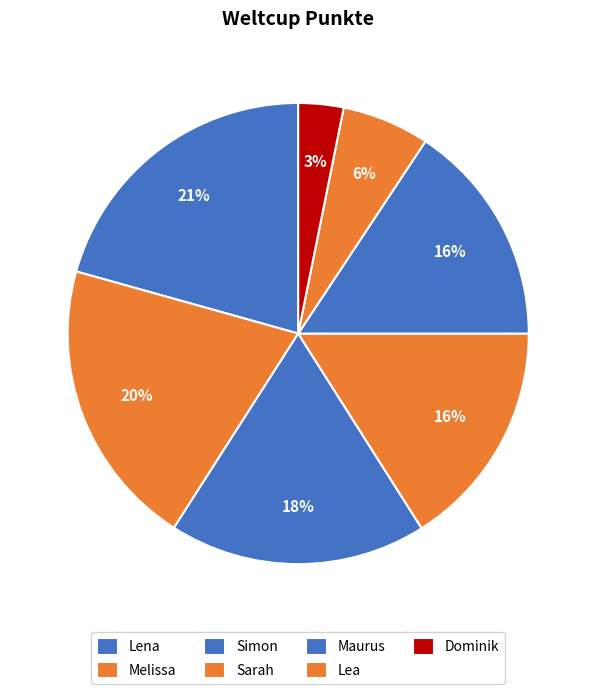

Is it true that Lea is 6% of the pie?

True